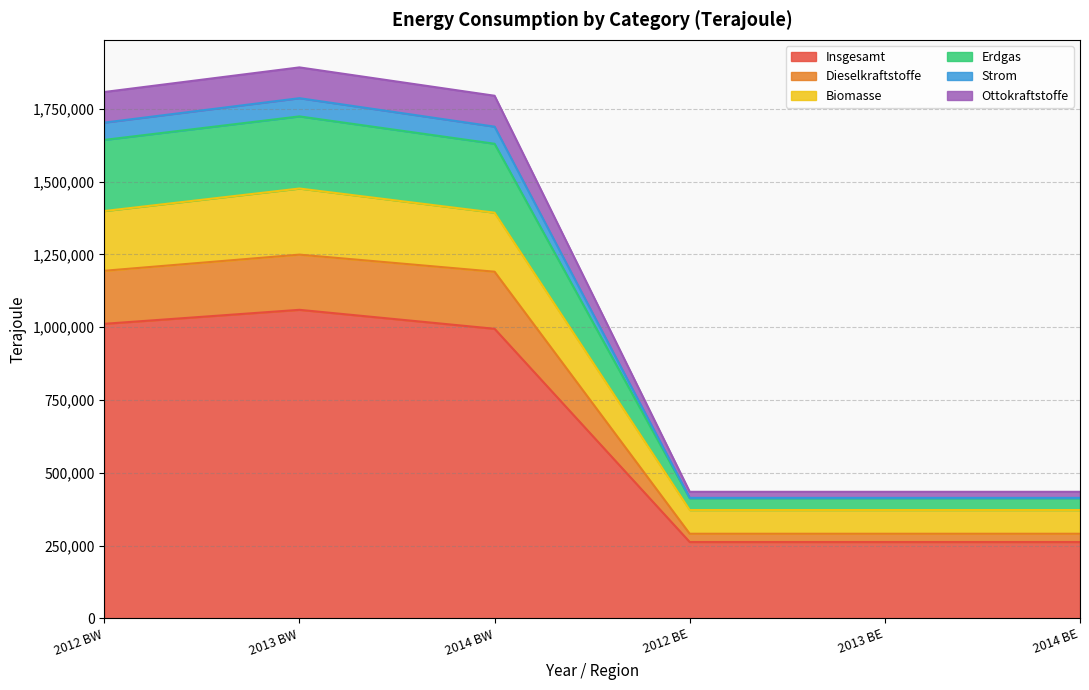

What value does the Insgesamt series have at 2014 BE?

262326.1